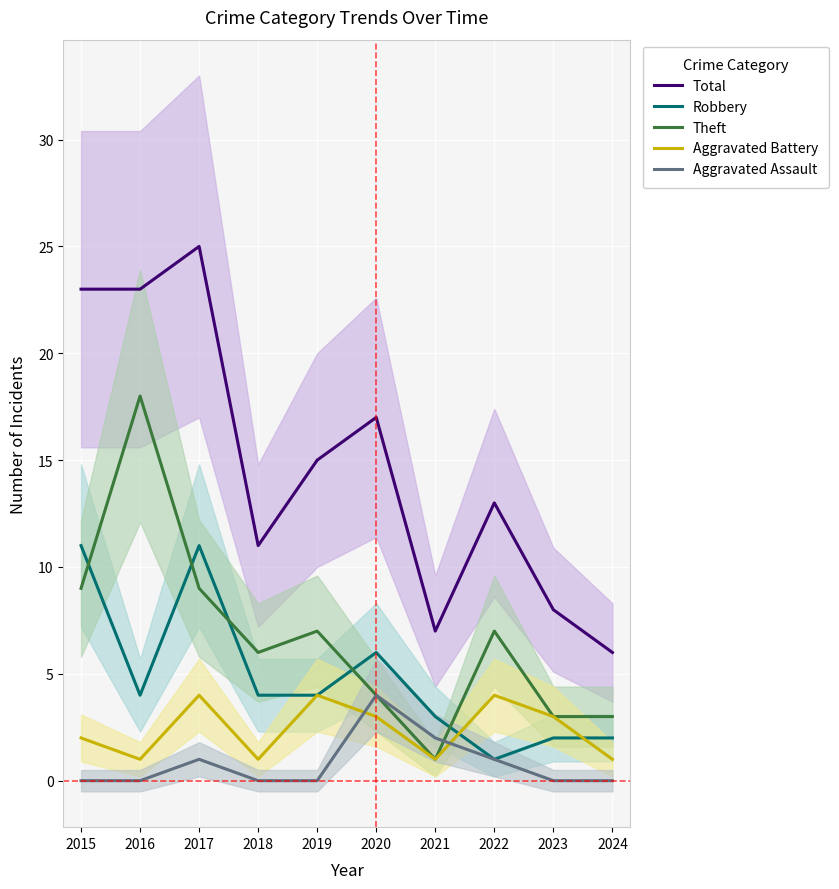

What is the difference between the highest and lowest values at 2019?

15